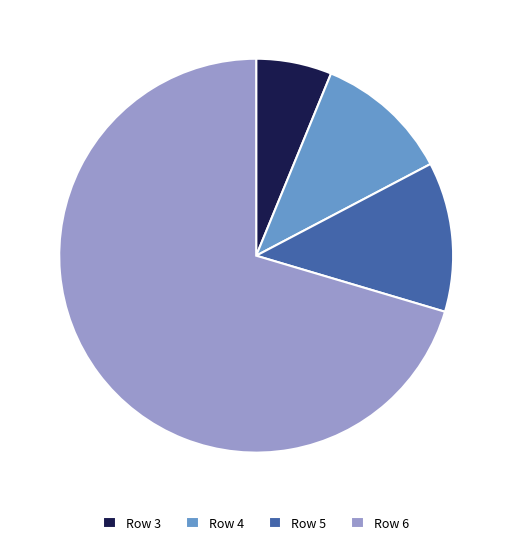

What is the majority slice?

Row 6